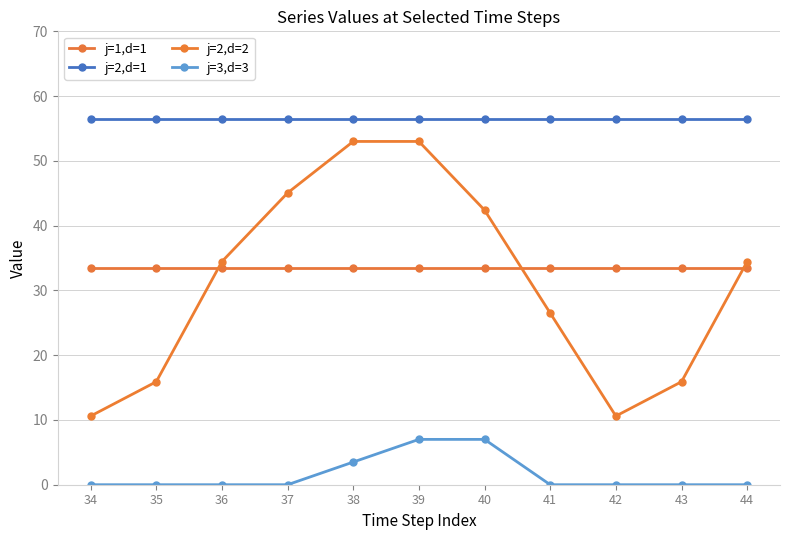

Which label corresponds to the smallest value in the chart?

34